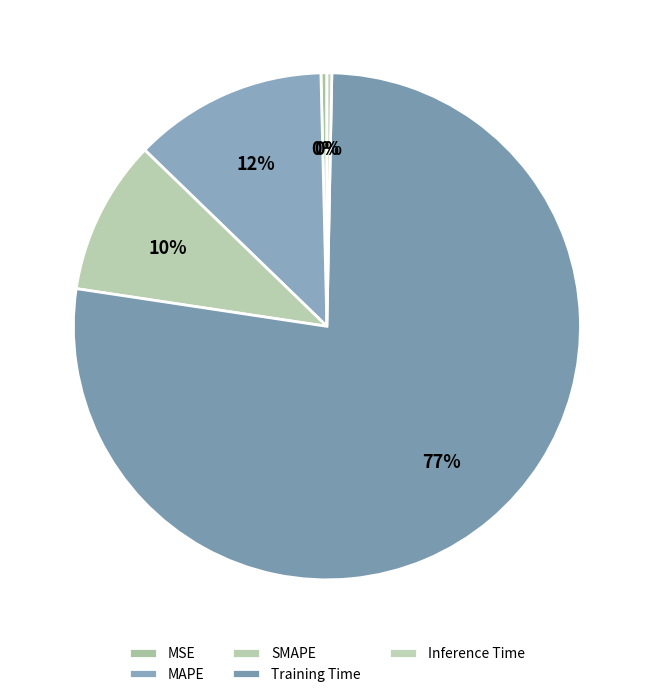

True or false: MSE accounts for 15% of the total.

False